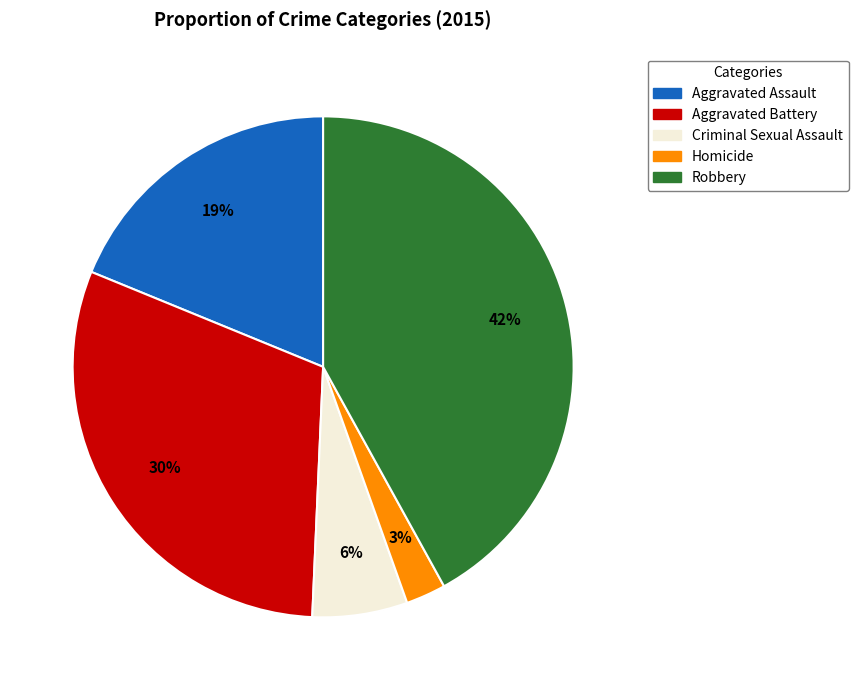

Which slice is the smallest?

Homicide